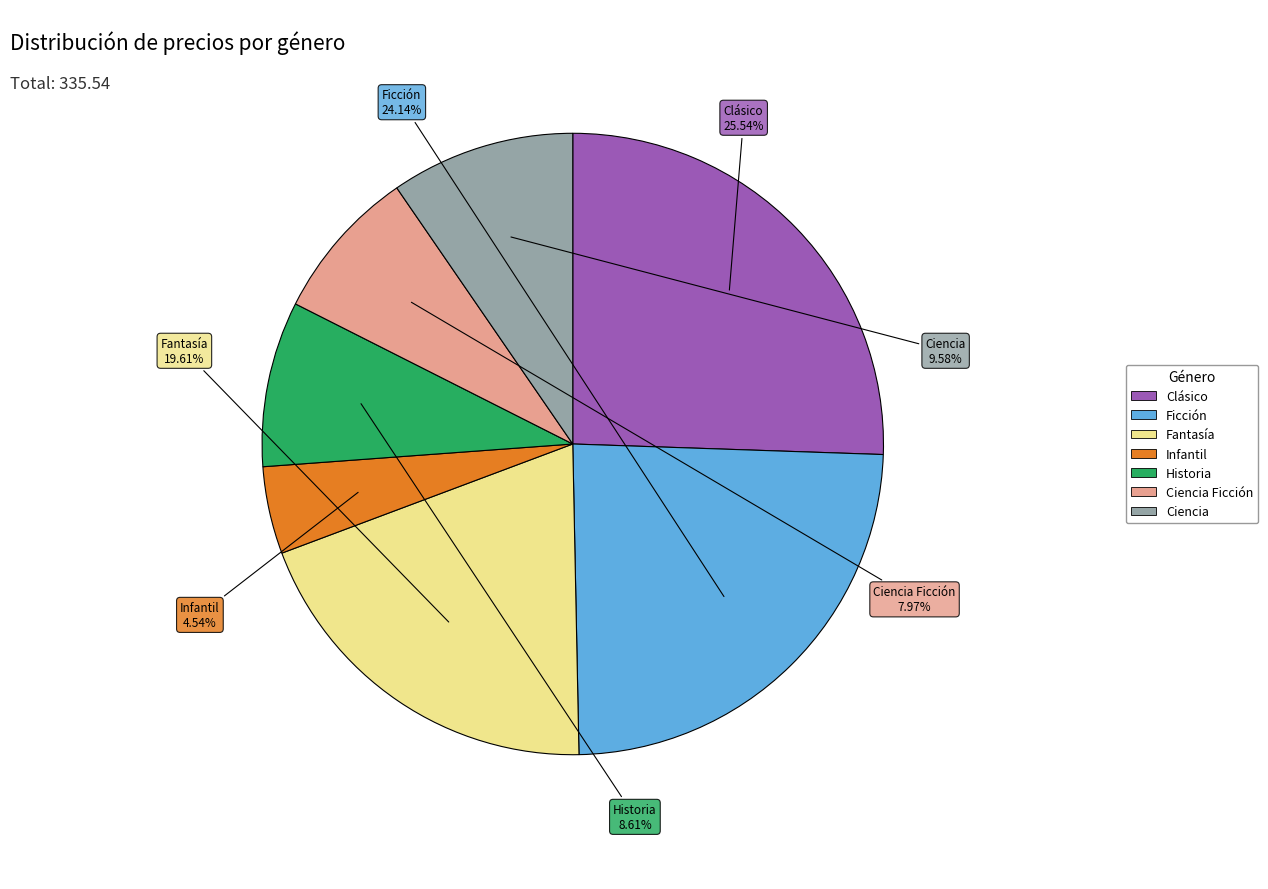

Does any single category account for the majority?

No